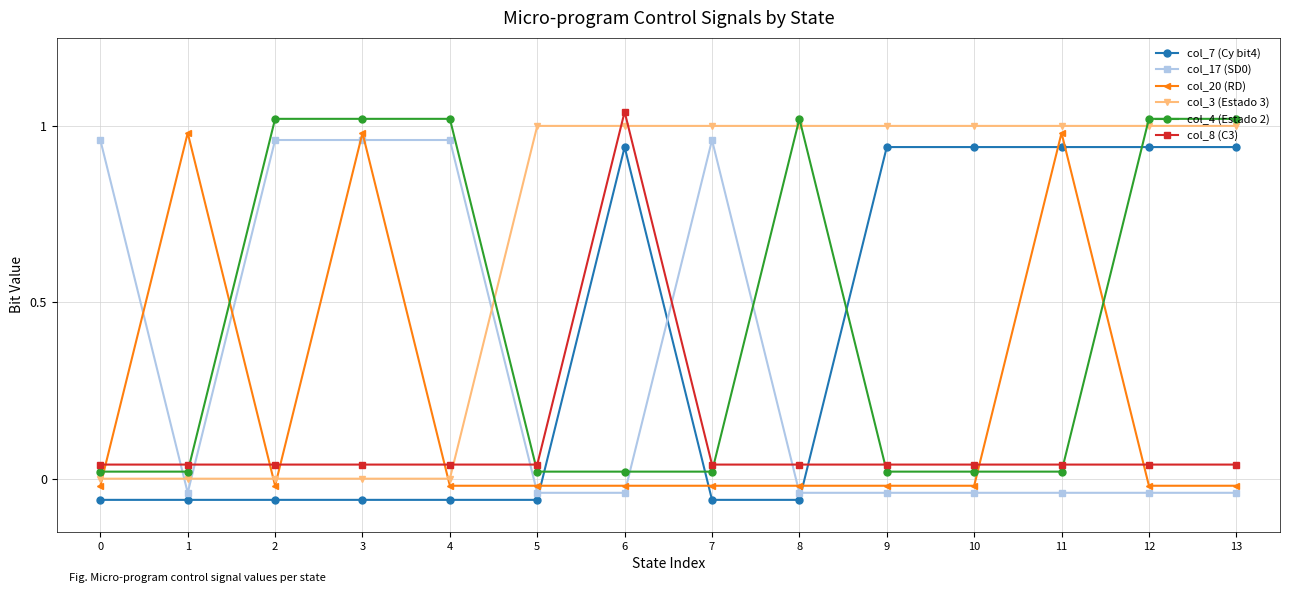

Between which two adjacent categories do col_8 (C3) and col_4 (Estado 2) first intersect?

1 and 2